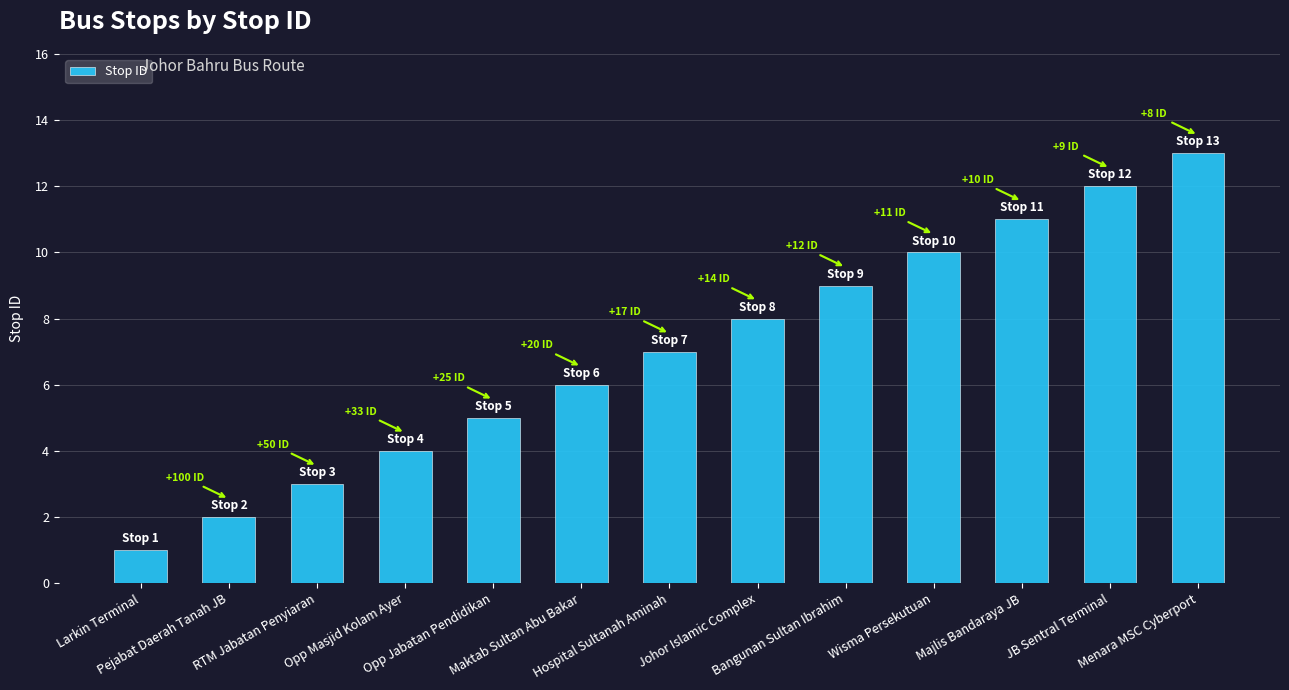

Rank the categories by value from lowest to highest.

Larkin Terminal, Pejabat Daerah Tanah JB, RTM Jabatan Penyiaran, Opp Masjid Kolam Ayer, Opp Jabatan Pendidikan, Maktab Sultan Abu Bakar, Hospital Sultanah Aminah, Johor Islamic Complex, Bangunan Sultan Ibrahim, Wisma Persekutuan, Majlis Bandaraya JB, JB Sentral Terminal, Menara MSC Cyberport